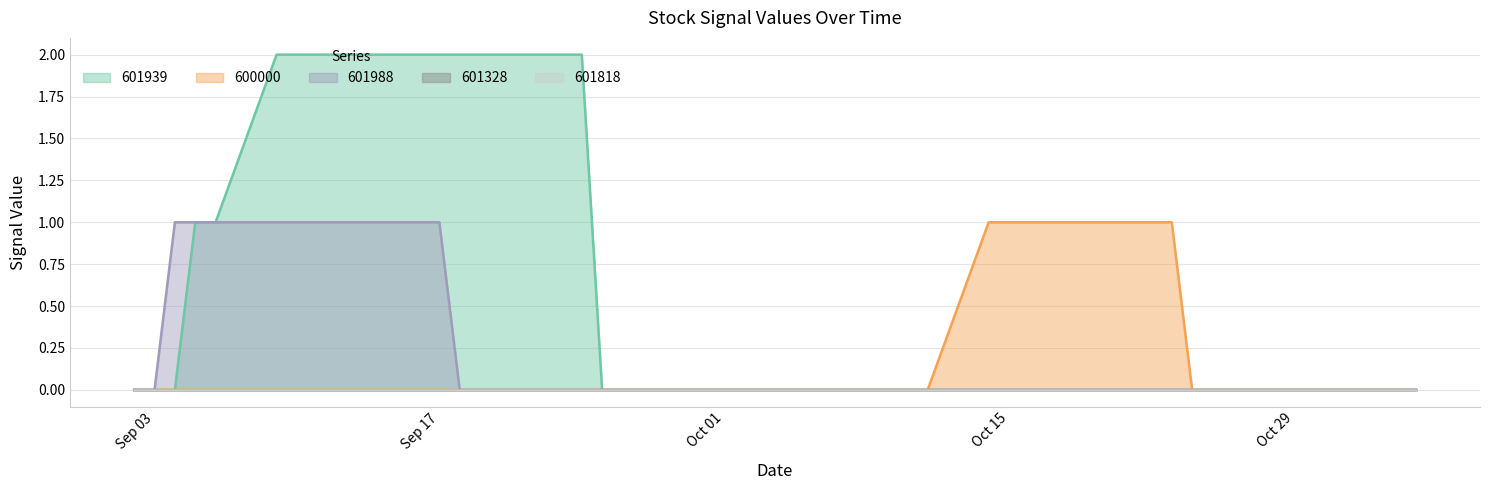

At which label is 600000 closest to 0?

2019-09-02